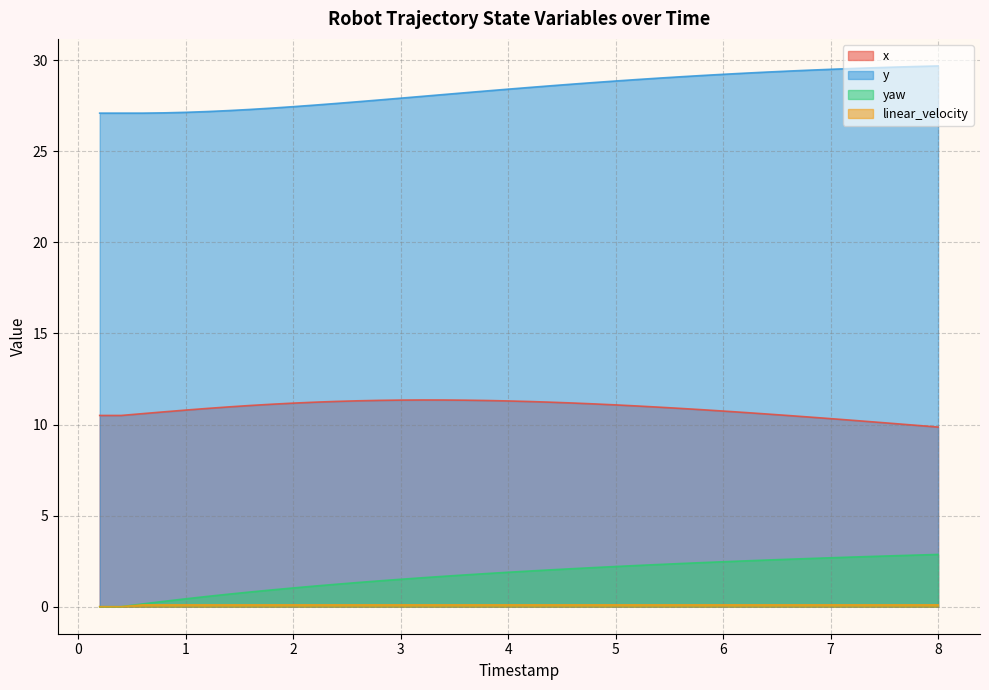

What is the difference between the second highest and second lowest values in the linear_velocity series?

0.1